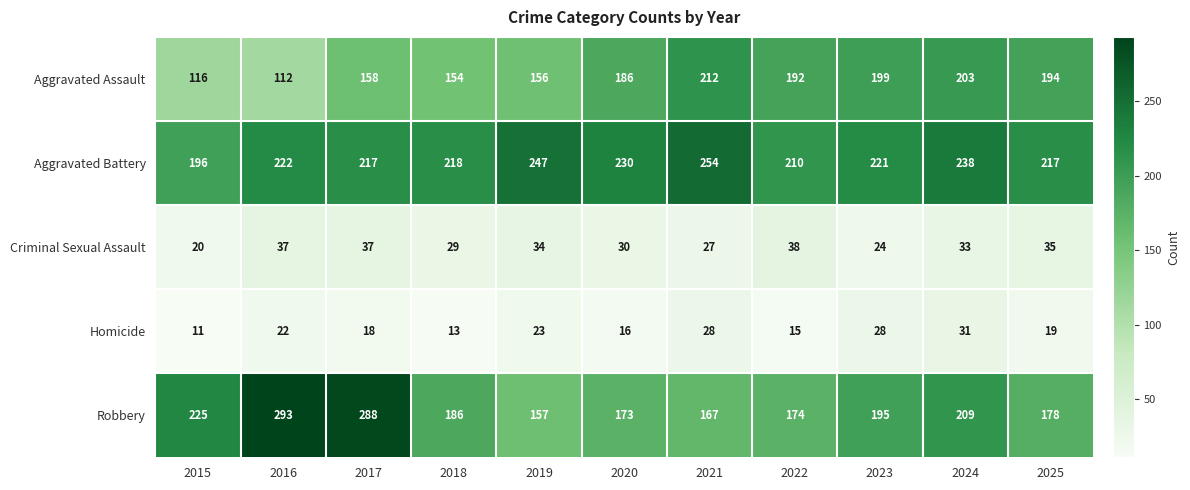

The Aggravated Battery series shows 397 at 2021. True or false?

False